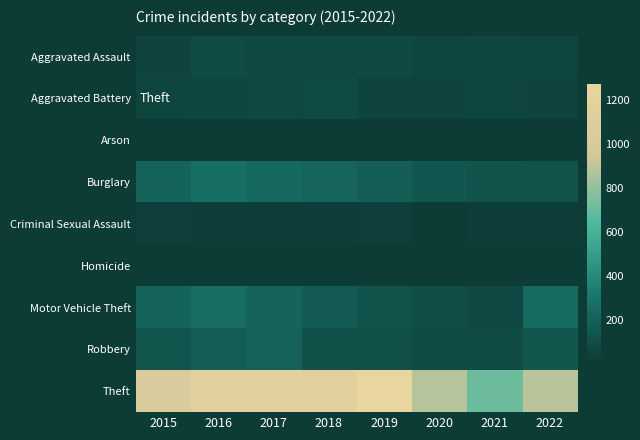

Reading left to right, transcribe all the data shown in this chart.

Aggravated Assault: 2015=56	2016=88	2017=72	2018=72	2019=80	2020=62	2021=66	2022=60
Aggravated Battery: 2015=60	2016=66	2017=71	2018=86	2019=53	2020=57	2021=60	2022=56
Arson: 2015=10	2016=12	2017=7	2018=7	2019=5	2020=7	2021=6	2022=3
Burglary: 2015=216	2016=266	2017=237	2018=218	2019=182	2020=148	2021=133	2022=125
Criminal Sexual Assault: 2015=29	2016=25	2017=22	2018=24	2019=31	2020=15	2021=25	2022=23
Homicide: 2015=5	2016=4	2017=4	2018=4	2019=4	2020=5	2021=6	2022=7
Motor Vehicle Theft: 2015=212	2016=259	2017=208	2018=163	2019=123	2020=99	2021=82	2022=247
Robbery: 2015=139	2016=178	2017=202	2018=121	2019=116	2020=97	2021=88	2022=144
Theft: 2015=1041	2016=1151	2017=1188	2018=1170	2019=1272	2020=884	2021=716	2022=893